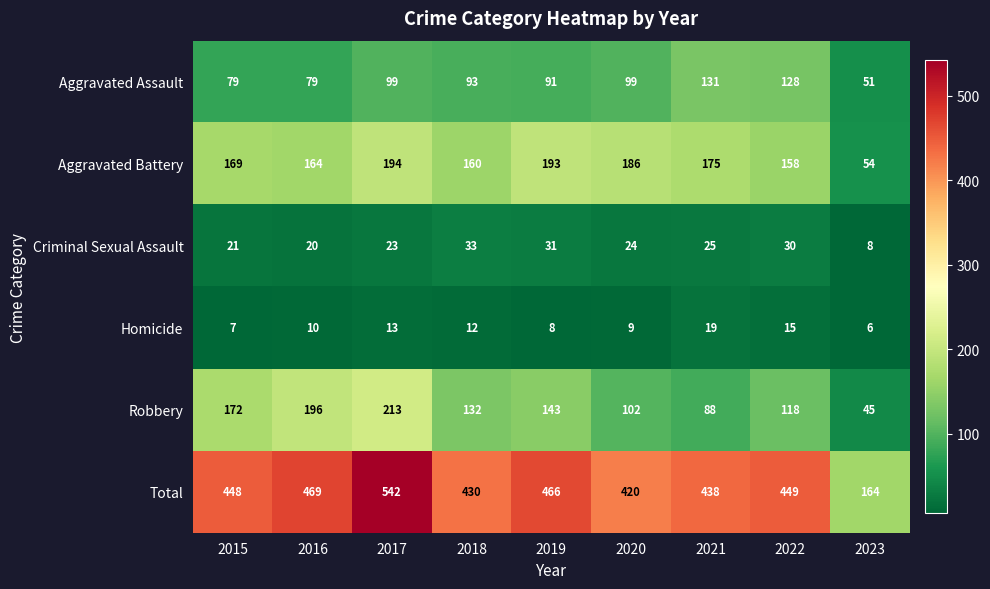

Where is Criminal Sexual Assault nearest to the value 20?

2016